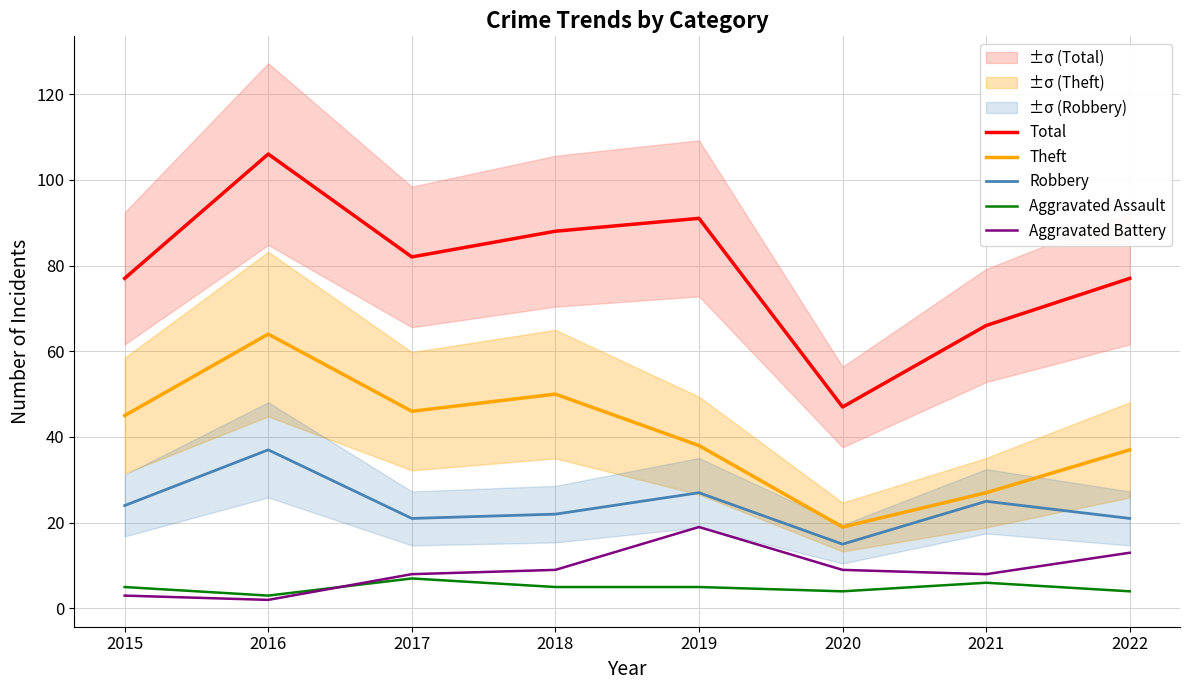

What is the sum of all Theft values?

326